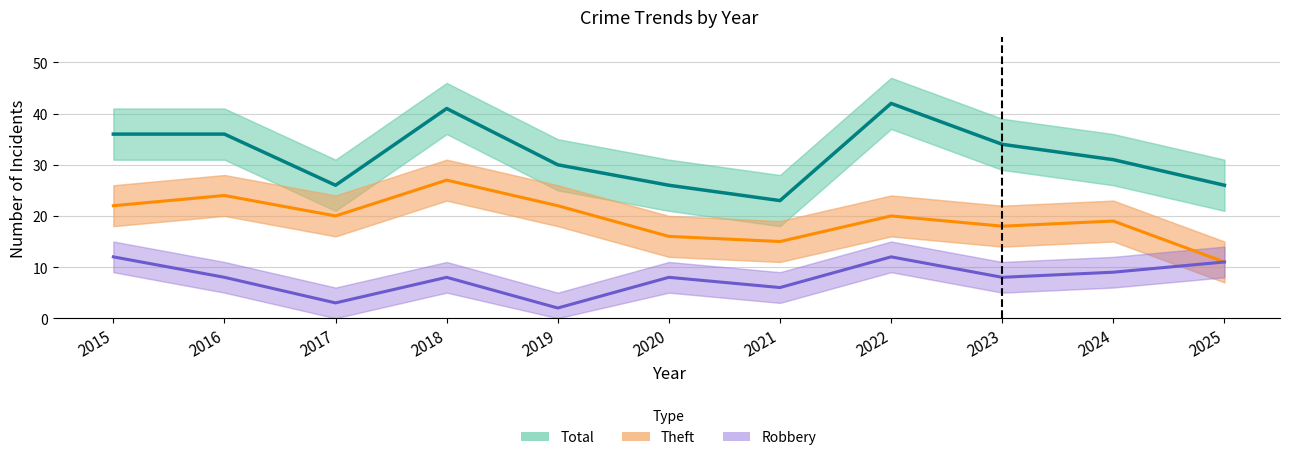

Rank the series by their maximum value, from highest to lowest.

Total, Theft, Robbery